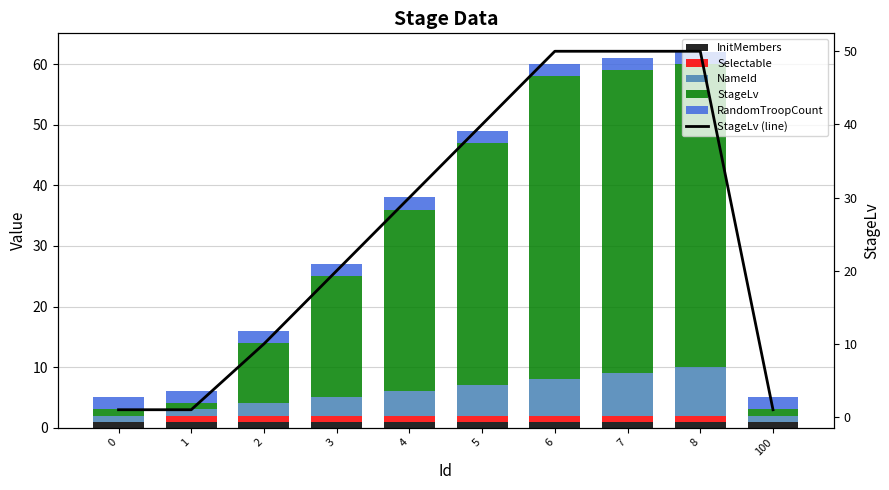

Which has a higher value, 6 or 5?

6